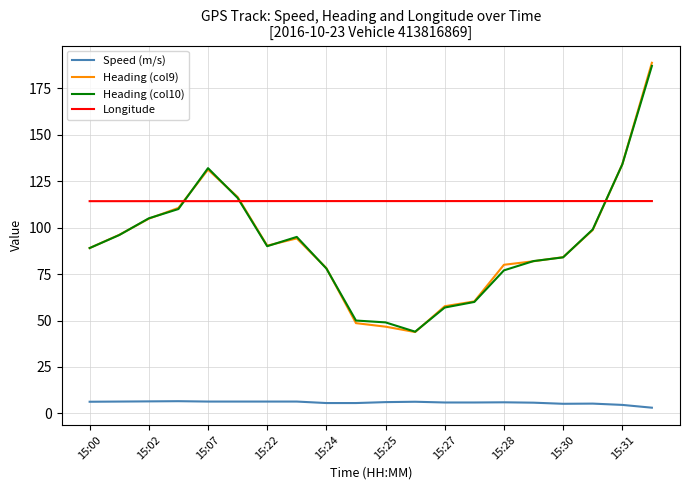

What is the maximum value for Heading (col9)?

188.7